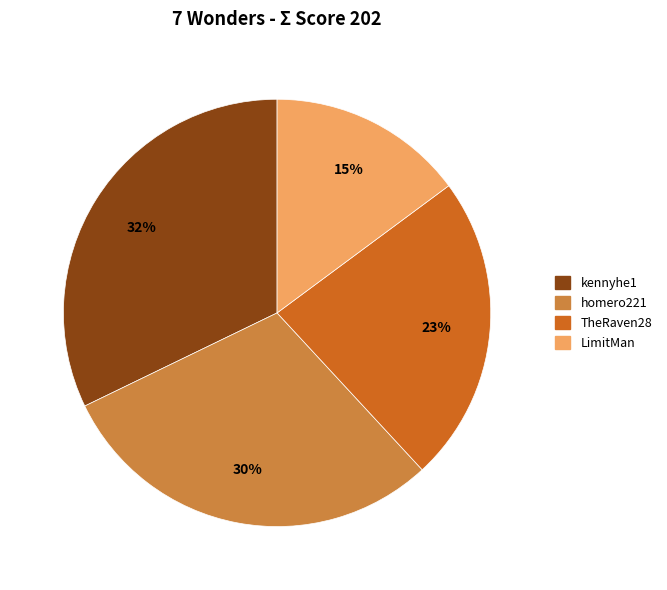

Between kennyhe1 and LimitMan, which is larger?

kennyhe1